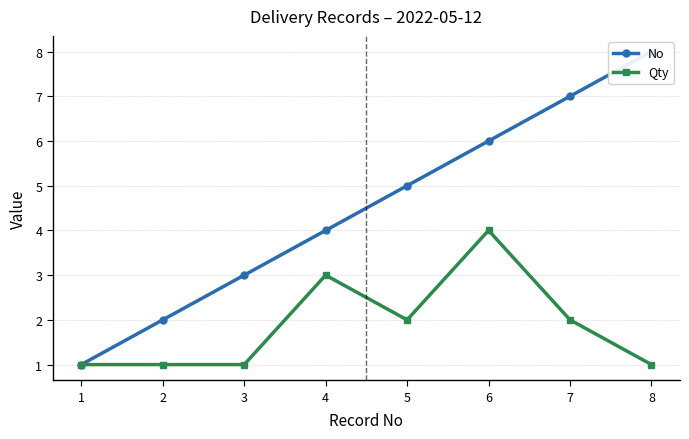

Rank the series by their average value, from lowest to highest.

Qty, No